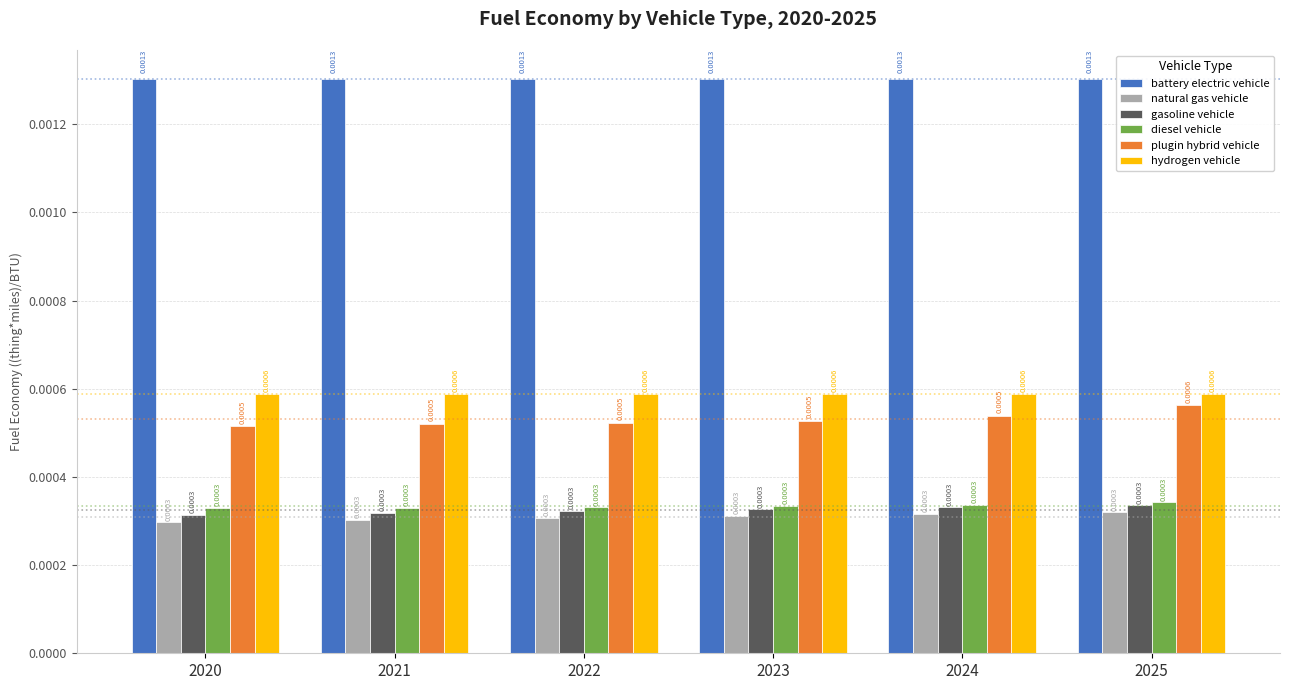

Is the value of plugin hybrid vehicle at 2024 greater than the value of battery electric vehicle at 2023?

No